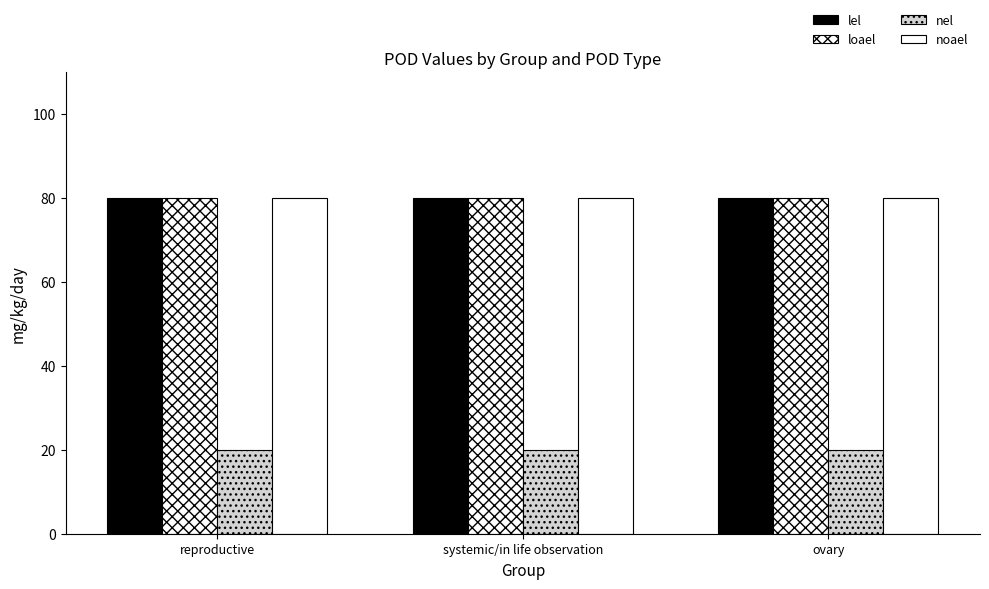

Is it true that noael equals 138 at reproductive?

False